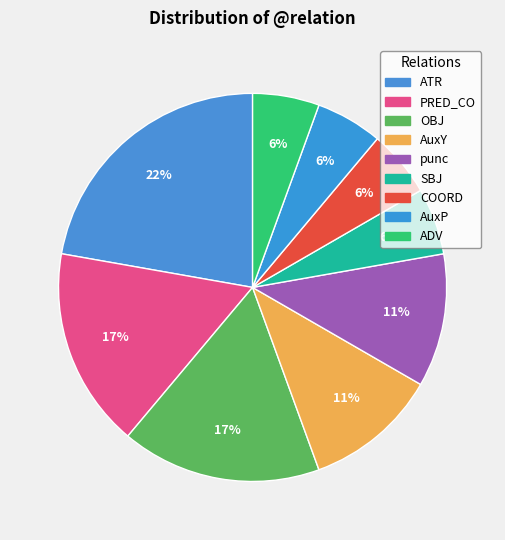

How much of the chart is everything except PRED_CO?

83.3%